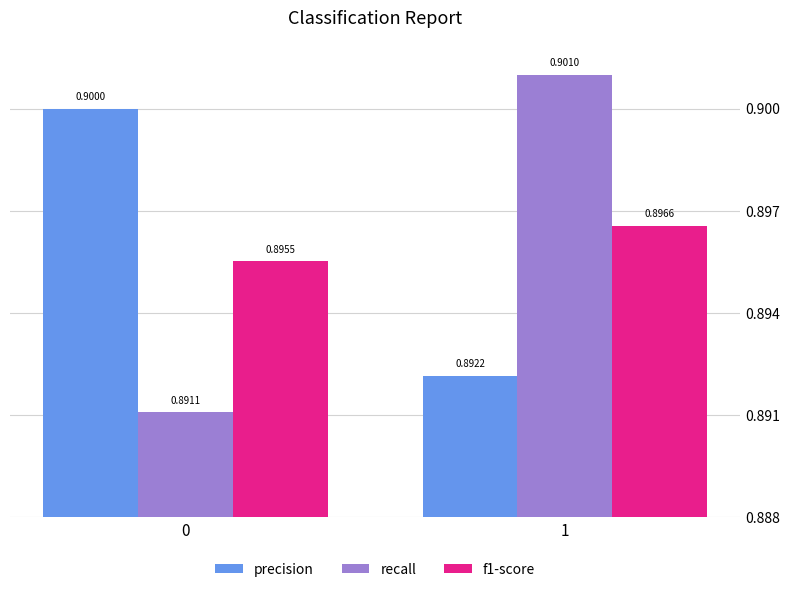

What is the average value of the f1-score series?

0.9